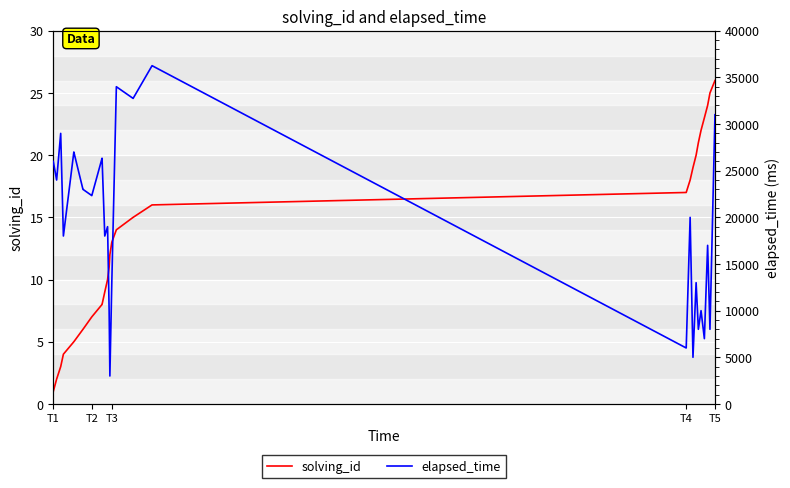

What are all the series names shown in the legend?

solving_id, elapsed_time